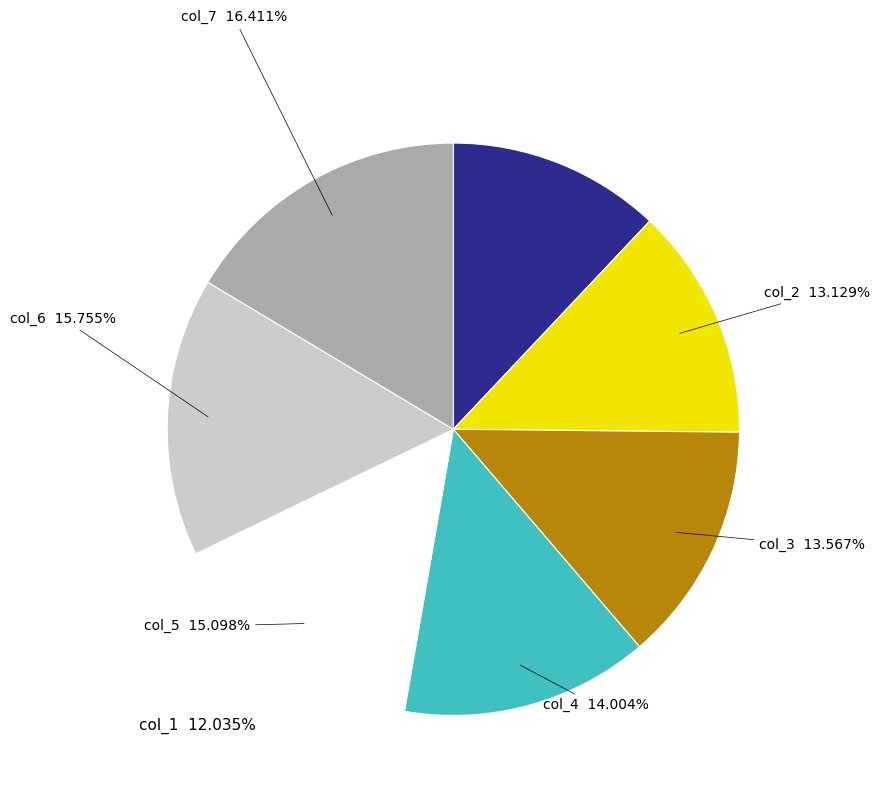

How many slices are in this pie chart?

7